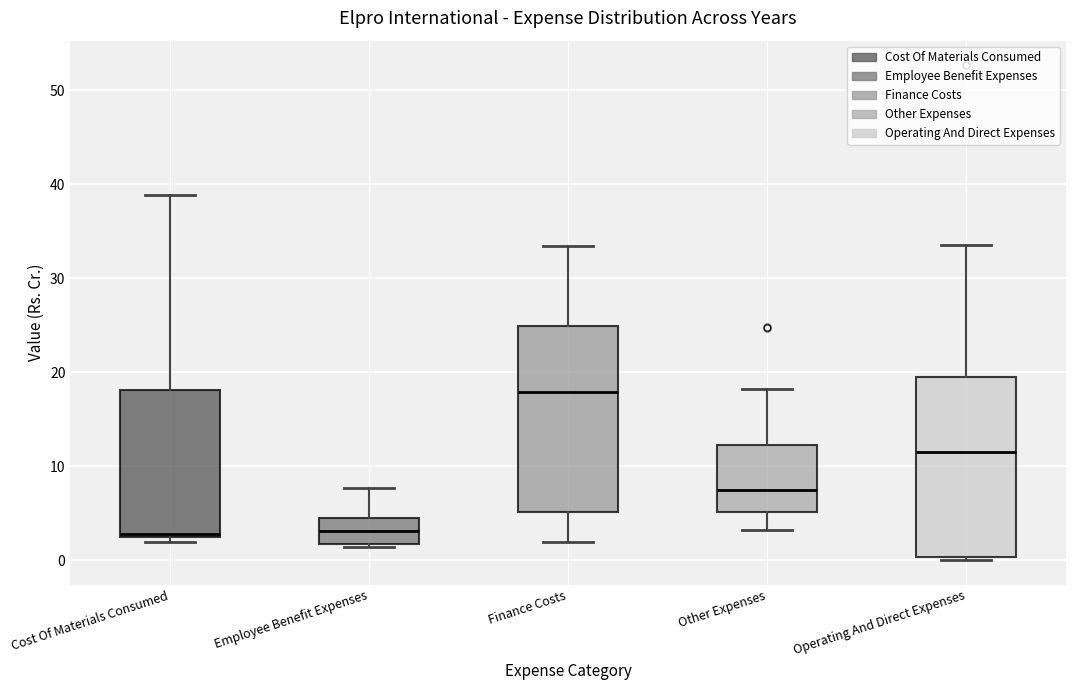

Reading left to right, read every box against the y-axis: the position of its median line, the range the box covers, and the ends of its whiskers. The values are not printed on the chart, so give them approximately, as read against the axis.

Cost Of Materials Consumed: median 3, box 2 to 18, whiskers 2 (just below the box's lower edge) to 39
Employee Benefit Expenses: median 3, box 2 to 5, whiskers 1 to 8
Finance Costs: median 18, box 5 to 25, whiskers 2 to 33
Other Expenses: median 7, box 5 to 12, whiskers 3 to 18
Operating And Direct Expenses: median 11, box 0 to 20, whiskers 0 (just below the box's lower edge) to 34